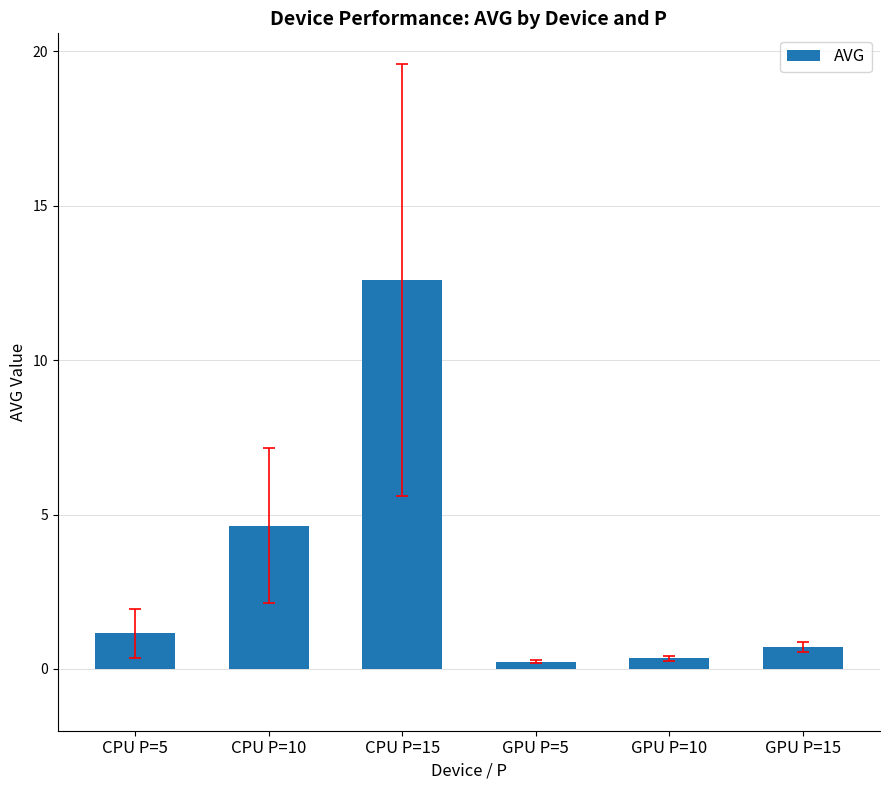

What is the change in value from CPU P=15 to GPU P=15?

-11.9